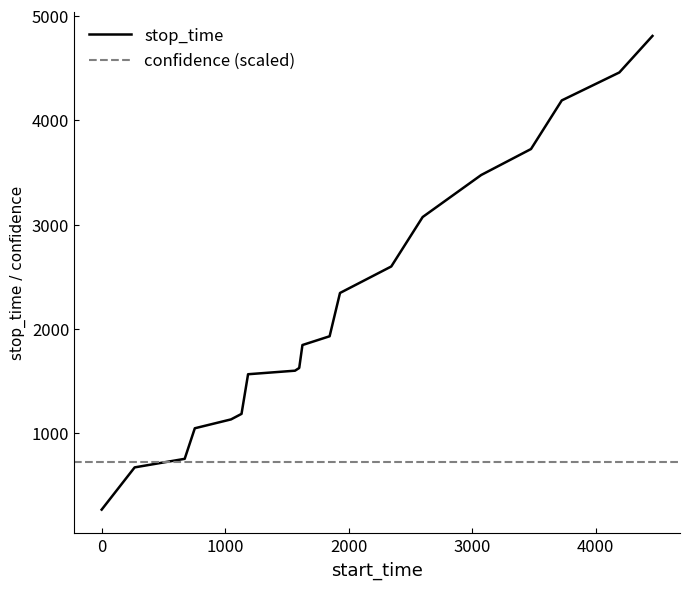

What is the value of the 11th point from the left?

1929